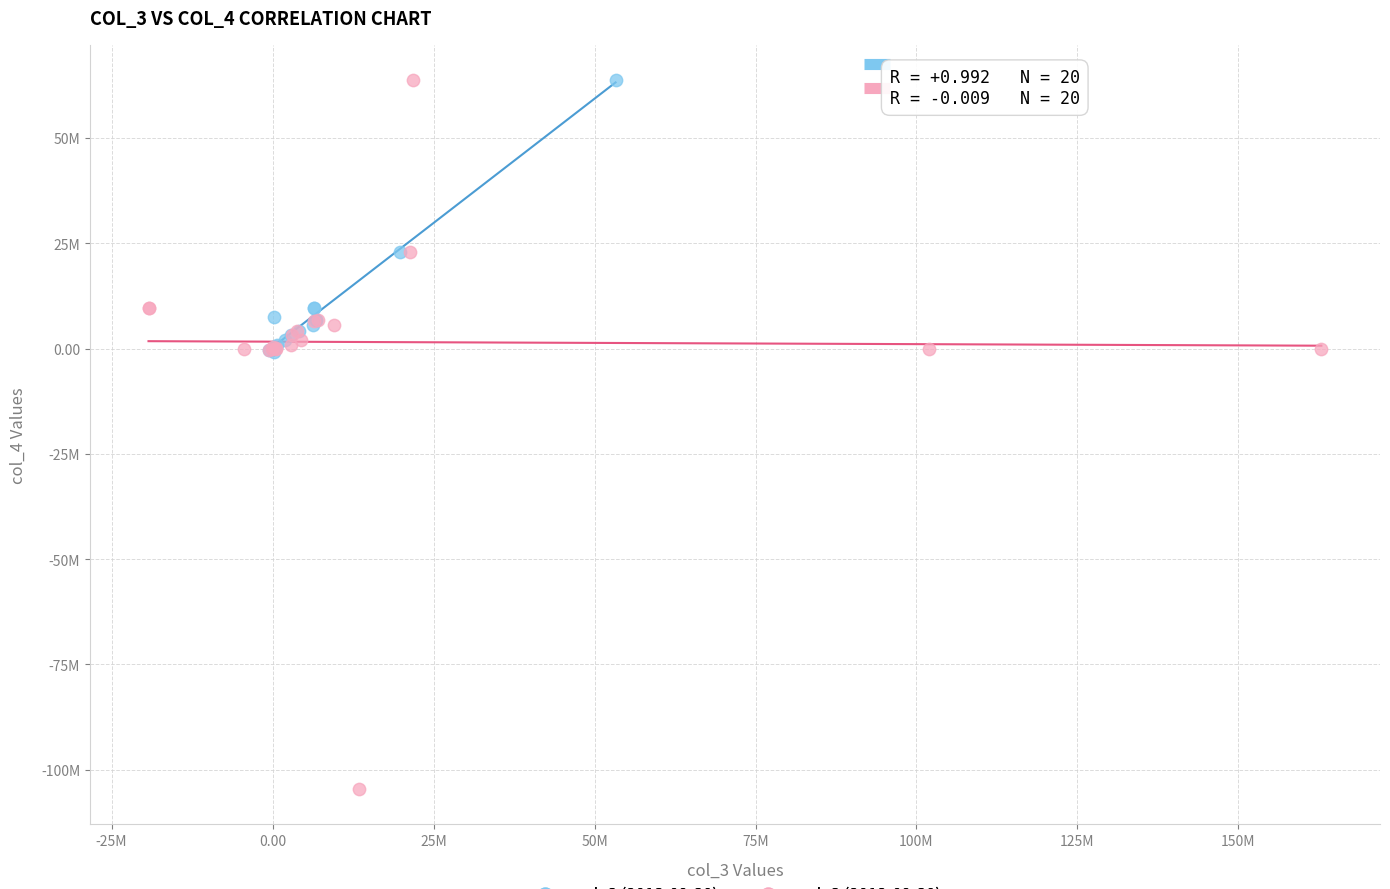

What are all the series names shown in the legend?

col_3 (2013-09-30), col_3 (2012-09-30)